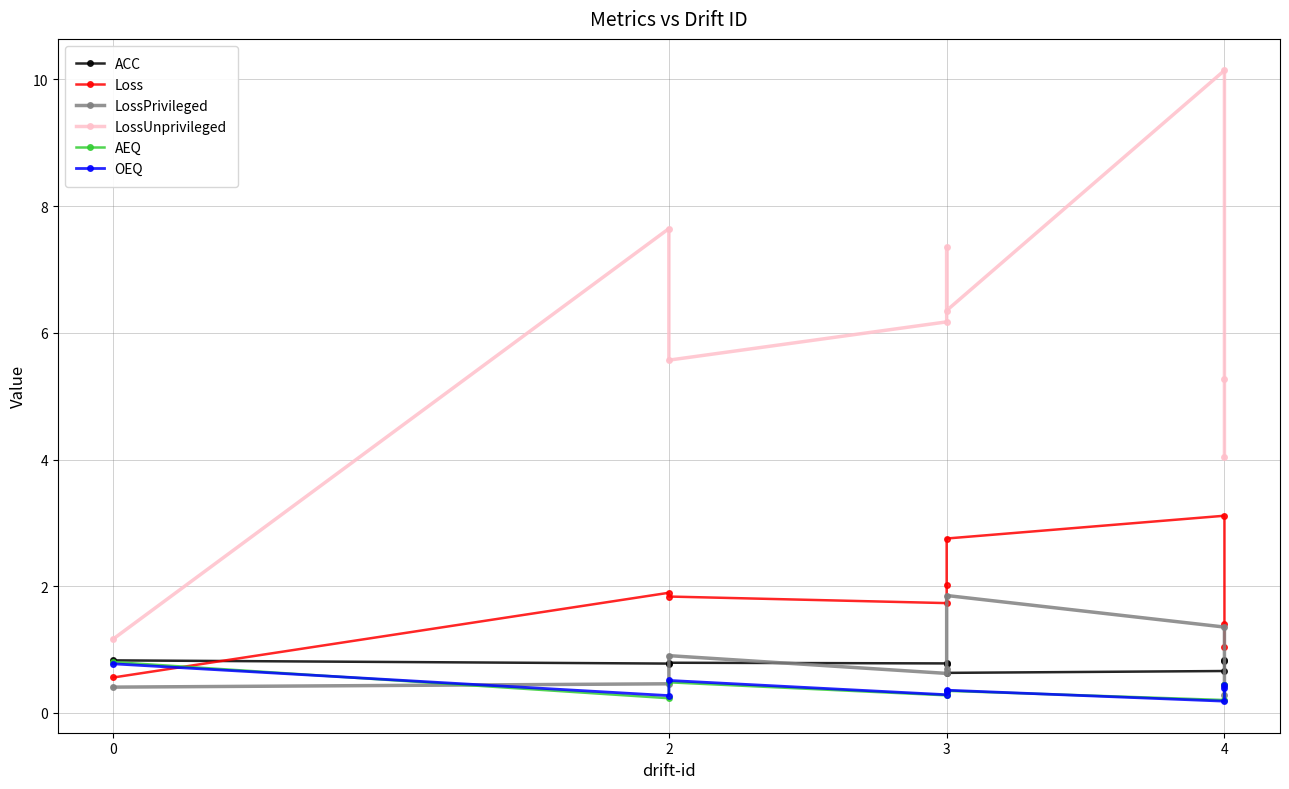

Where do Loss and ACC first cross each other?

0 and 2